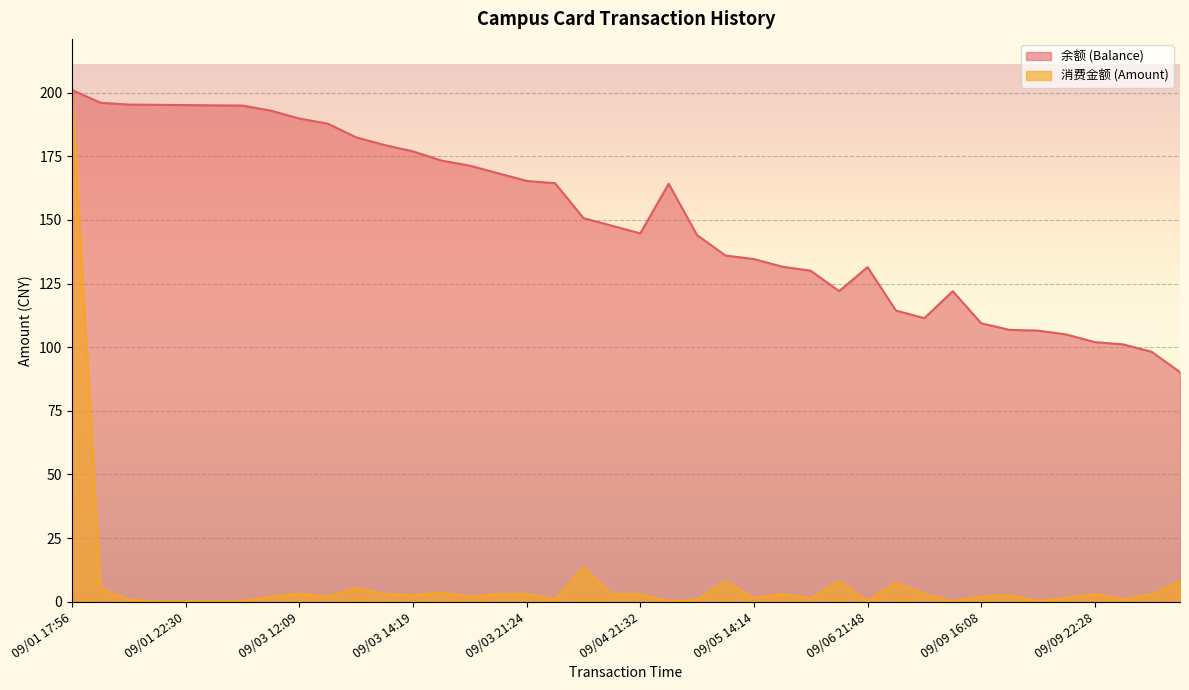

True or false: 余额 (Balance) has a value of 136.0 at 09/05 12:08.

True